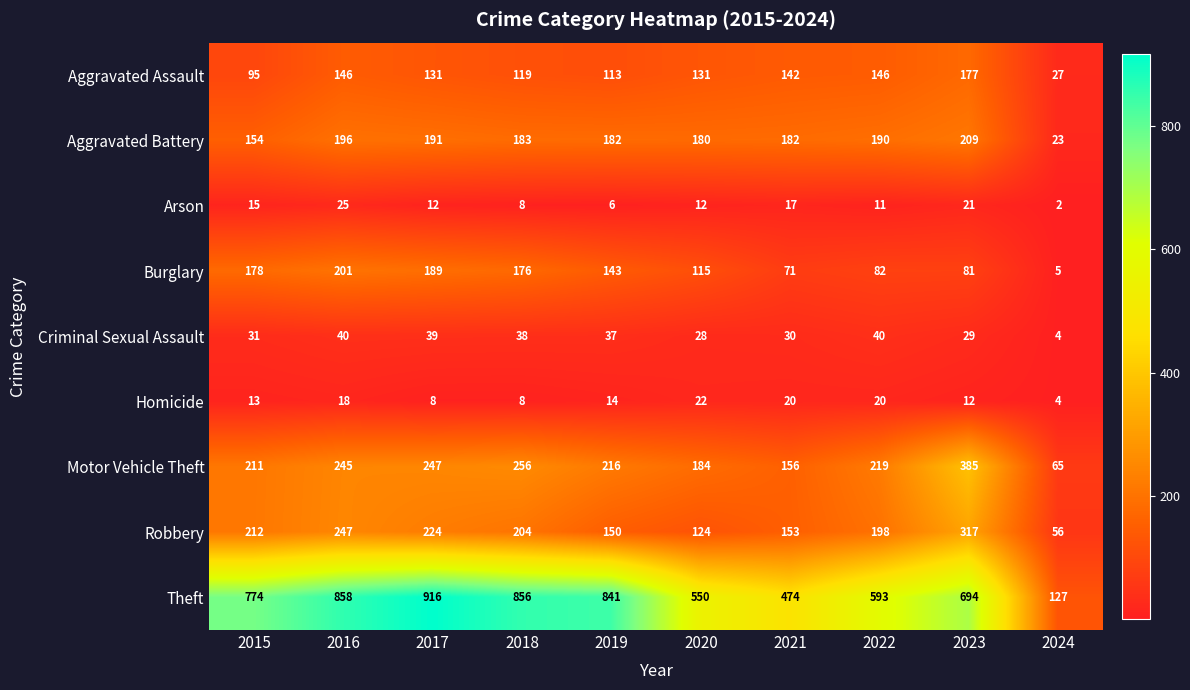

At which category is the sum across all series the highest?

2016